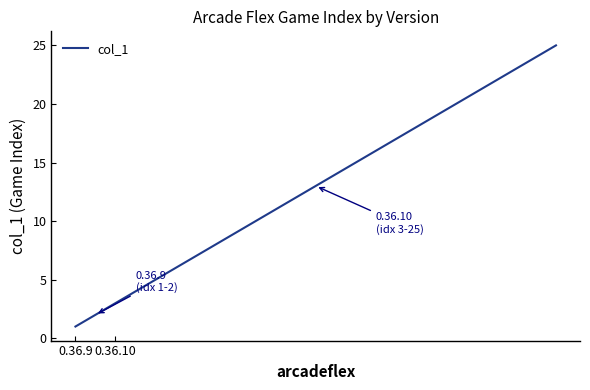

Reading left to right, what are all the values shown in this chart?

1	2	3	4	5	6	7	8	9	10	11	12	13	14	15	16	17	18	19	20	21	22	23	24	25